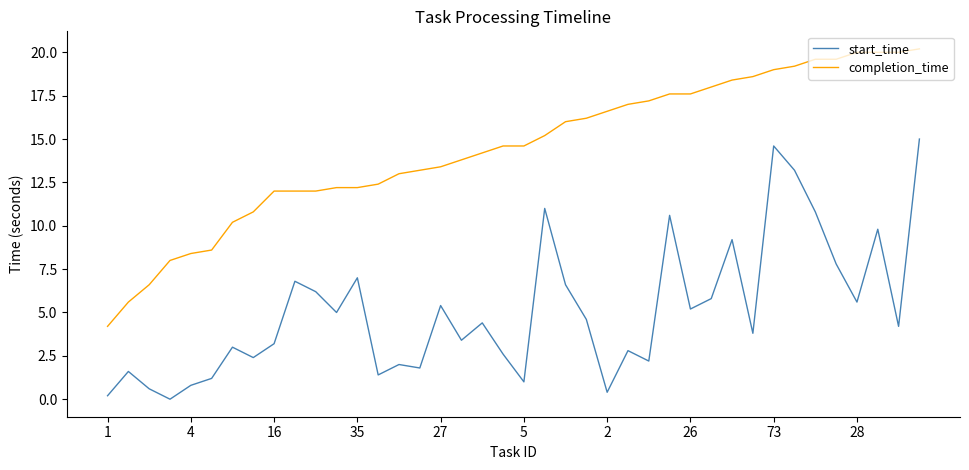

What is the average value of the start_time series?

5.1